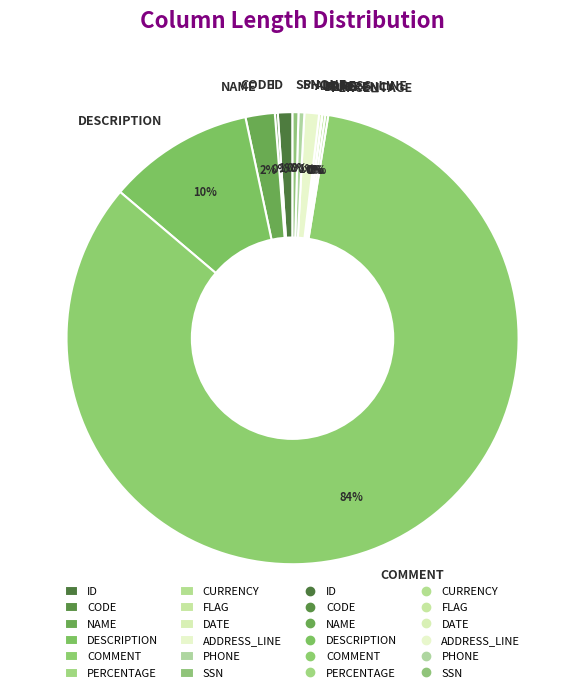

Which slice is the largest?

COMMENT